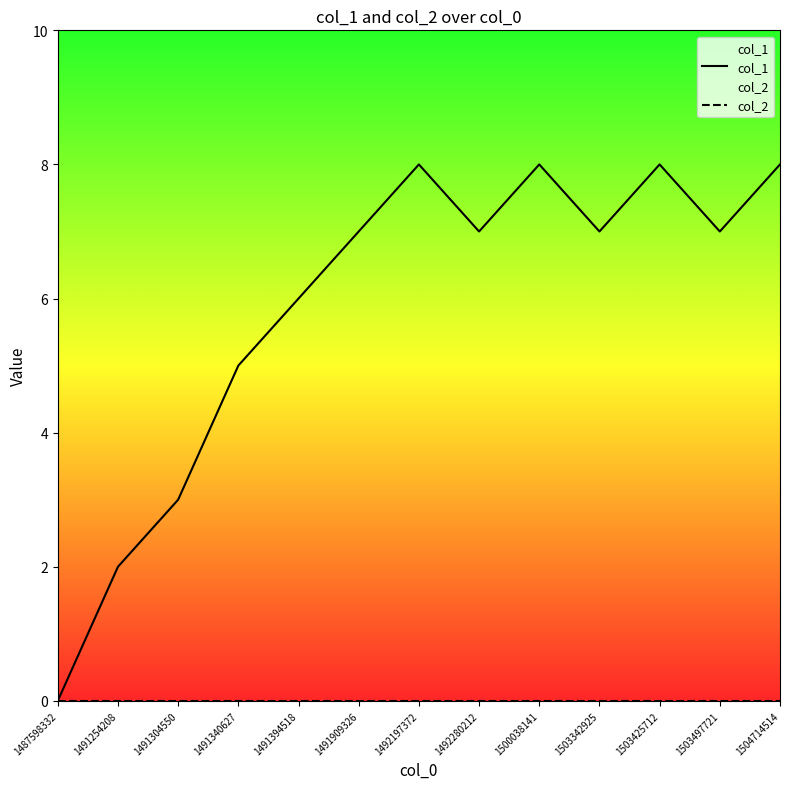

At which category does col_1 reach its first local peak?

1492197372